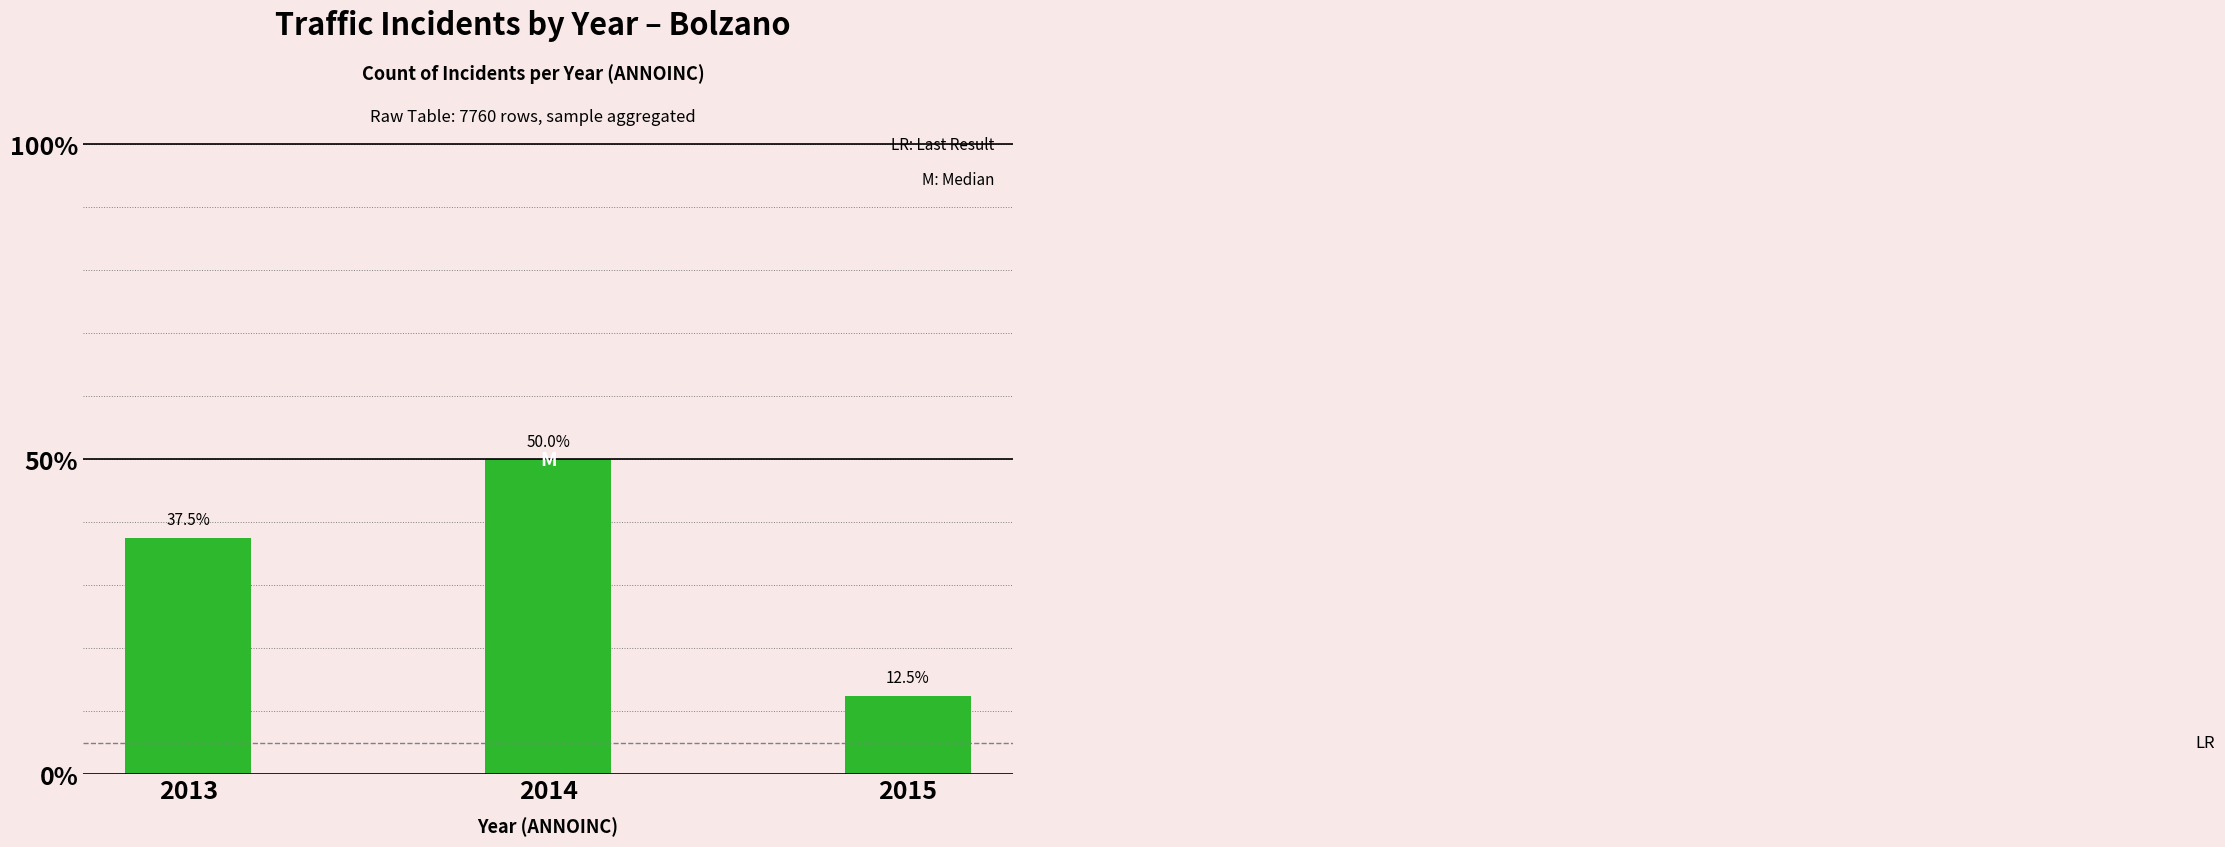

How many values are below 37?

1